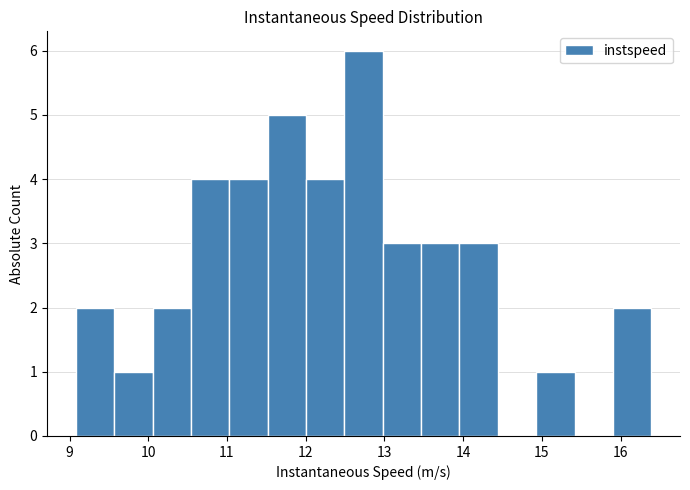

Over which range of the x-axis is the bar tallest?

12.5 to 13.0